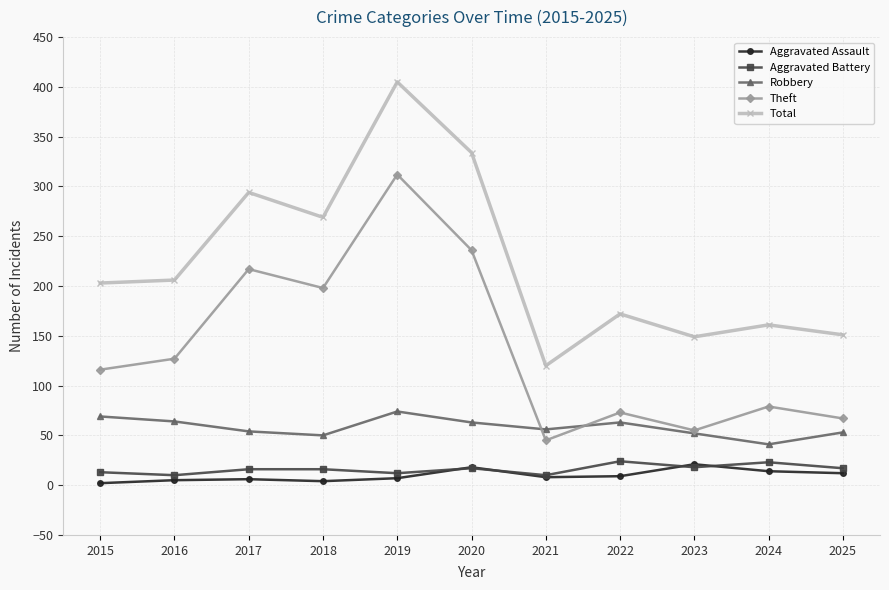

True or false: Total has more than 1 points higher than both neighbors.

True